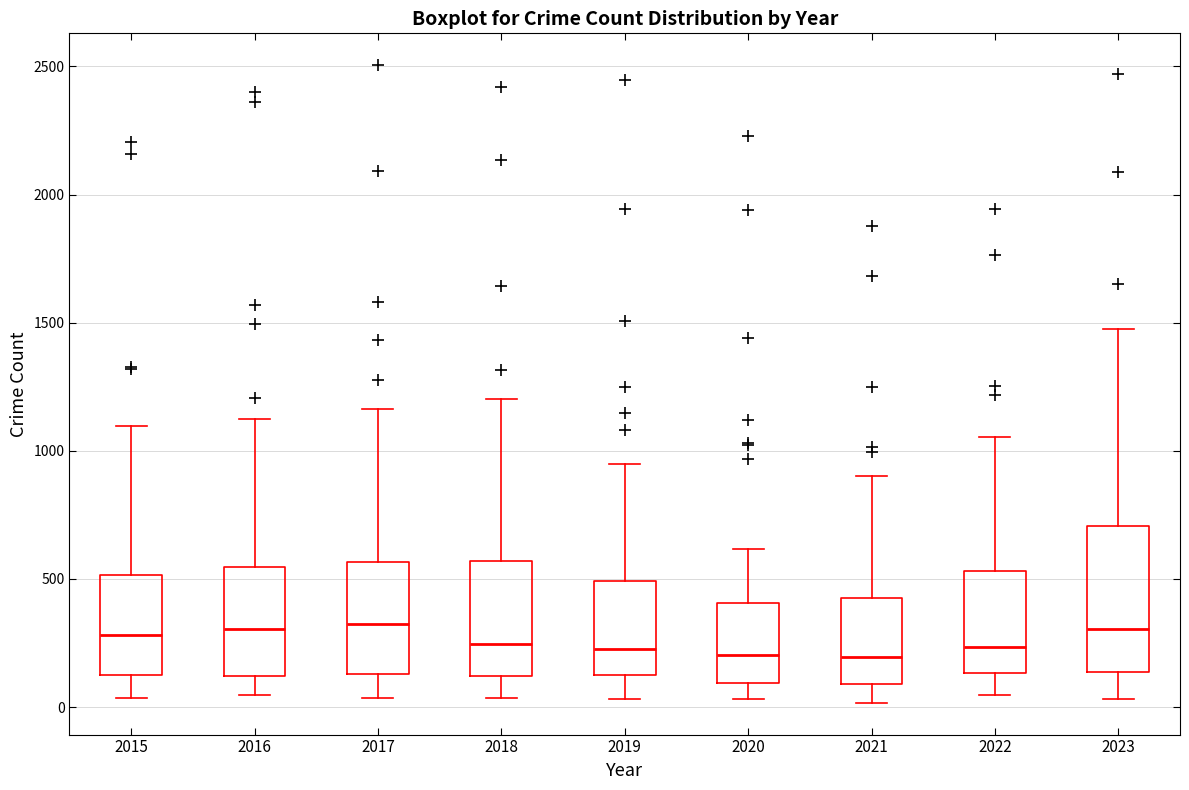

Reading left to right, transcribe this box plot: for each box, give where its median line is, the range the box spans, and where its two whiskers end, as read against the y-axis. The values are not printed on the chart, so give them approximately, as read against the axis.

2015: median 300, box 150 to 500, whiskers 50 to 1100
2016: median 300, box 100 to 550, whiskers 50 to 1150
2017: median 300, box 150 to 550, whiskers 50 to 1150
2018: median 250, box 100 to 550, whiskers 50 to 1200
2019: median 250, box 100 to 500, whiskers 50 to 950
2020: median 200, box 100 to 400, whiskers 50 to 600
2021: median 200, box 100 to 400, whiskers 0 to 900
2022: median 250, box 150 to 550, whiskers 50 to 1050
2023: median 300, box 150 to 700, whiskers 50 to 1500